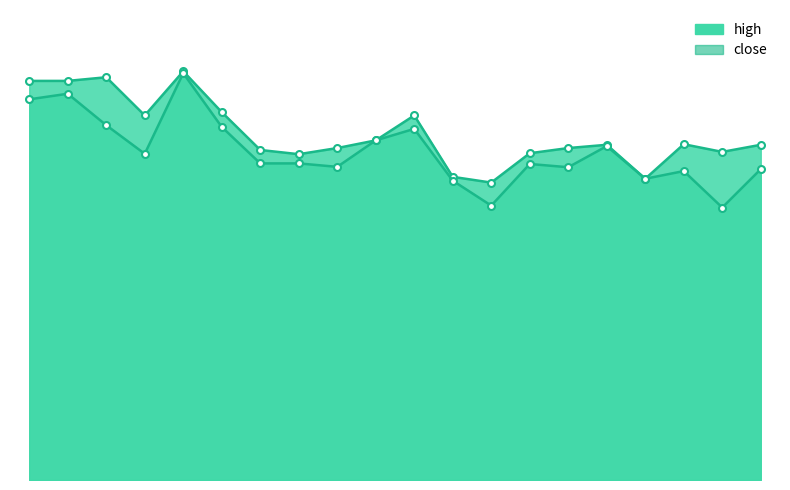

Which category has the lowest value in the high series?

13:43